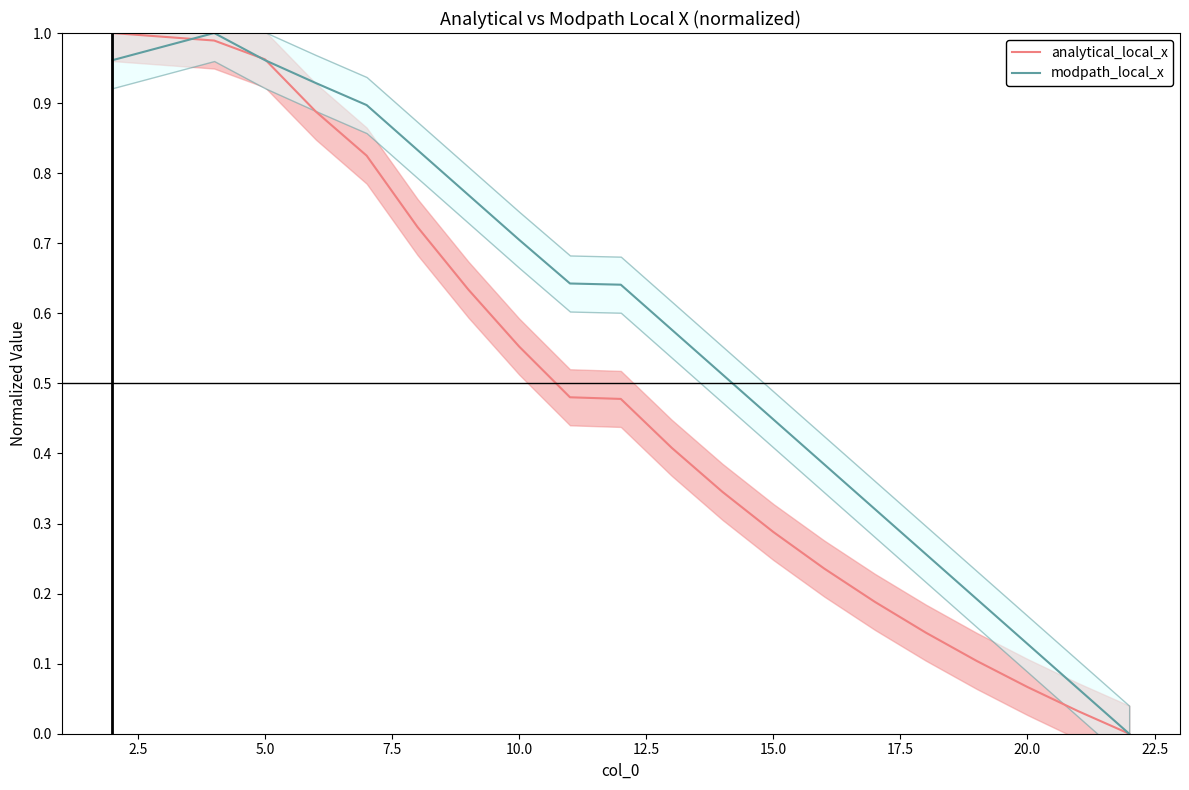

How many positive values does the analytical_local_x series have?

19